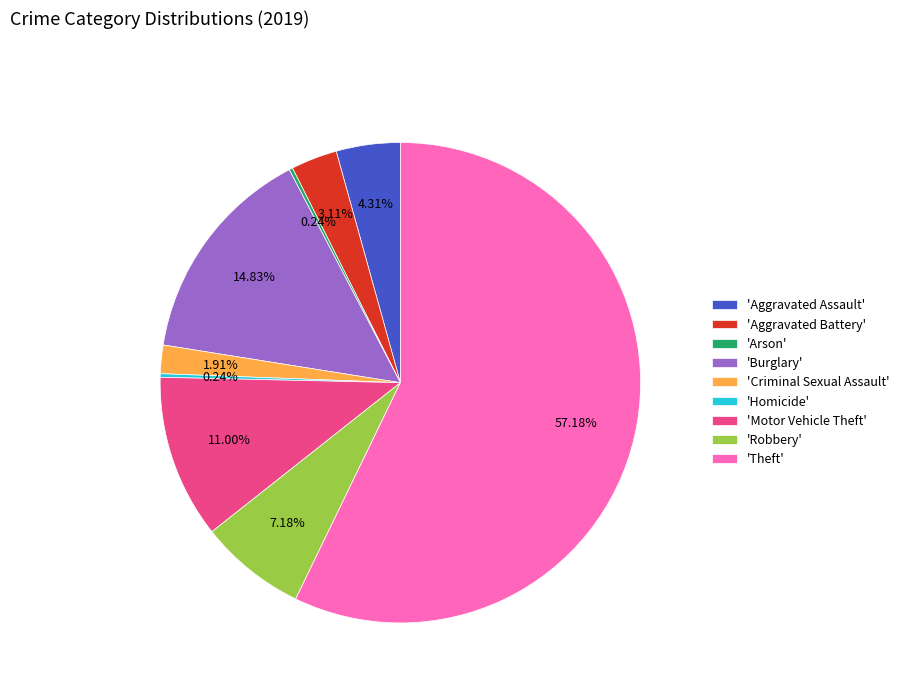

Which has a higher value, 'Aggravated Battery' or 'Robbery'?

'Robbery'